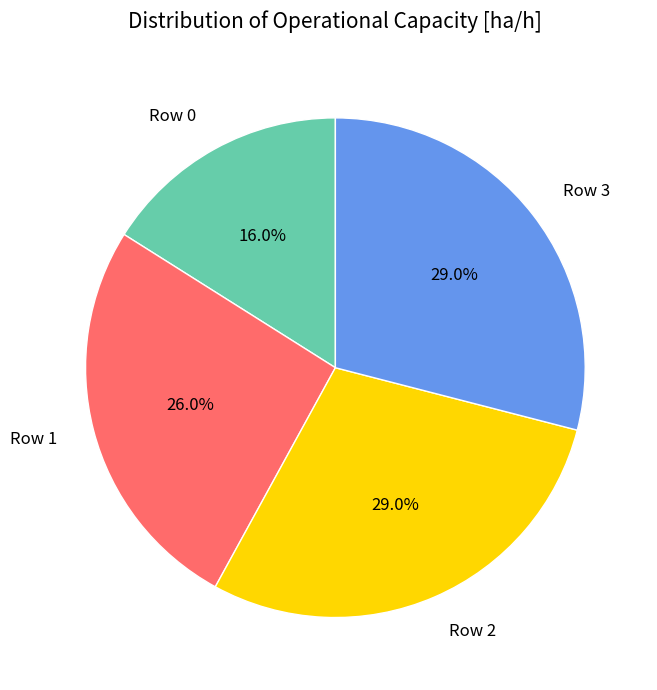

How much of the chart is everything except Row 1?

74.0%